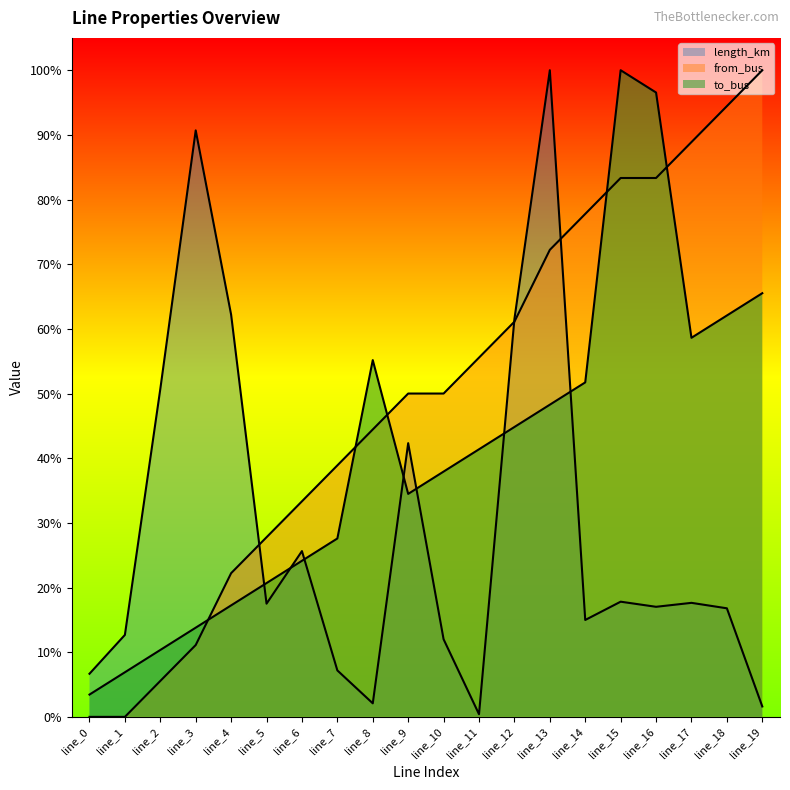

How many interior local peaks does the to_bus series have?

2